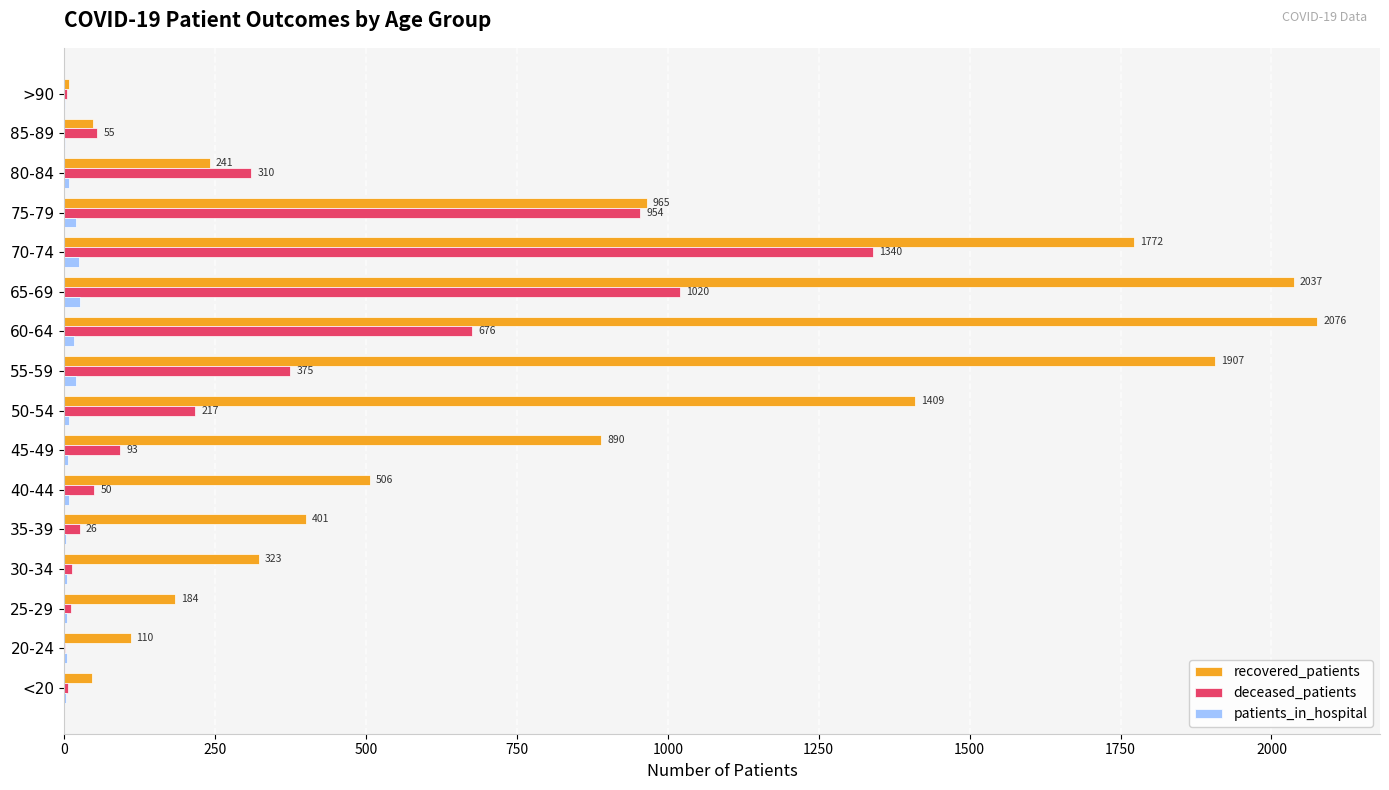

What value does the deceased_patients series have at 80-84?

310